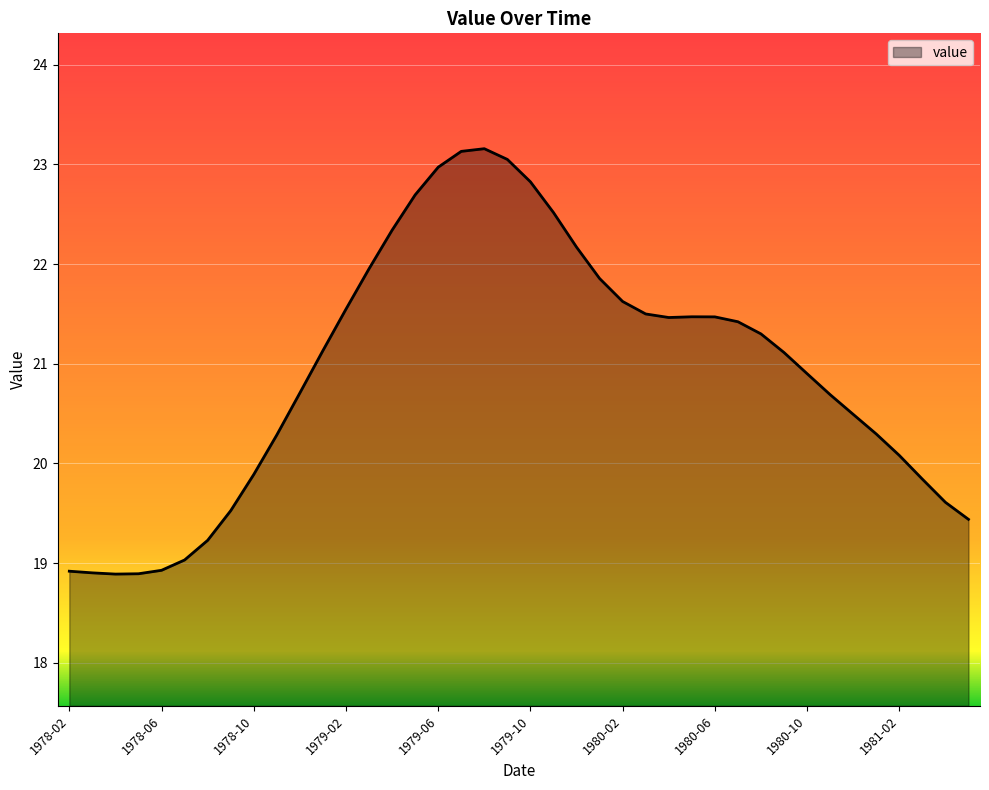

What is the average value?

20.9